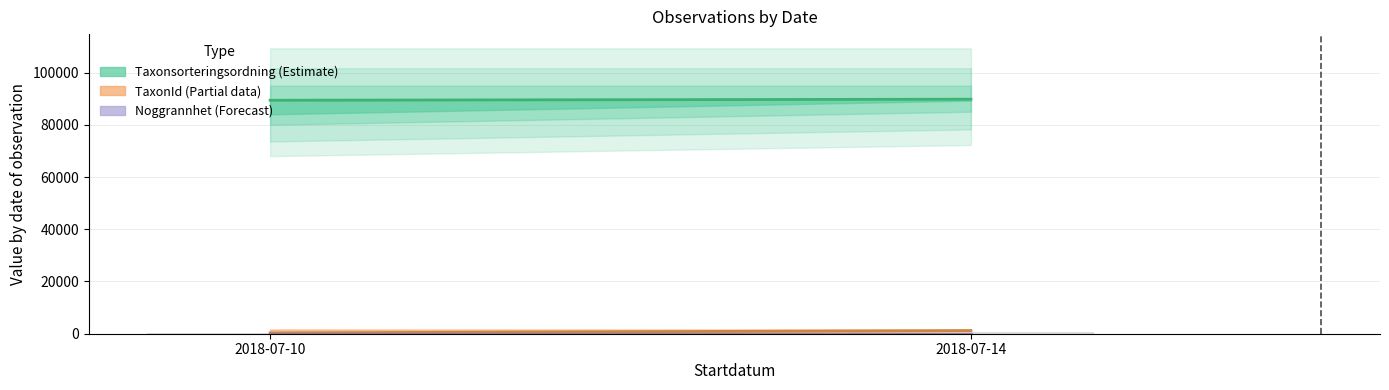

What is the sum of all values?

779.0